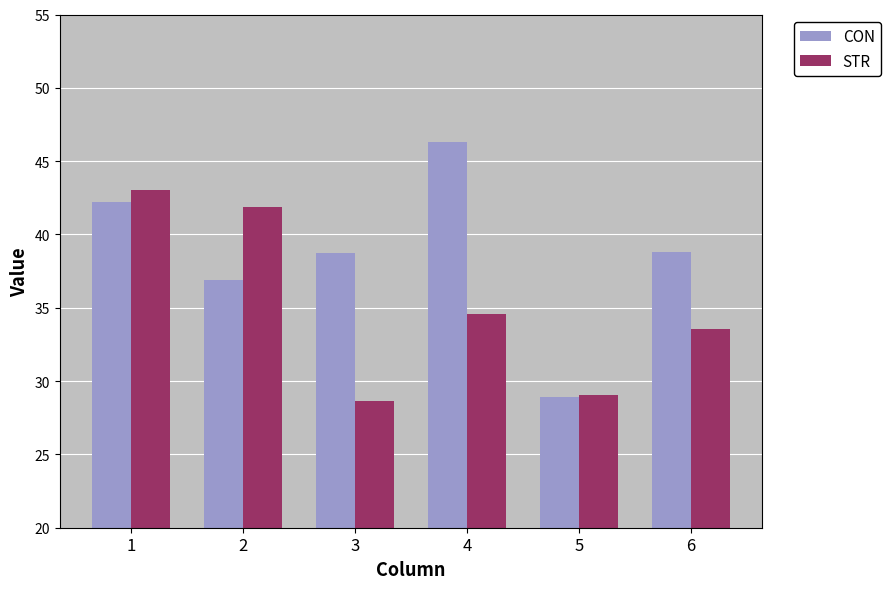

At which label does CON reach its minimum?

5